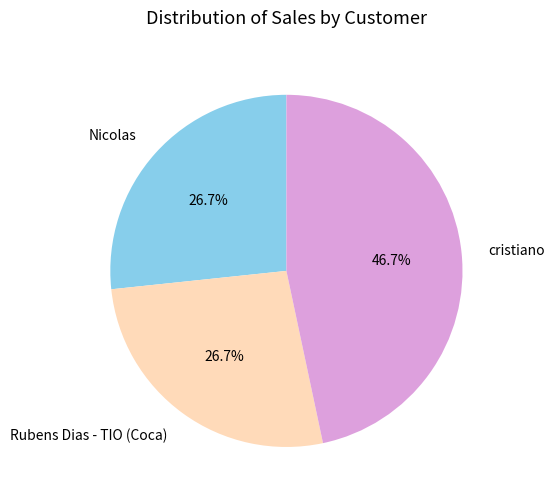

What is the ratio of the value at cristiano to the value at Rubens Dias - TIO (Coca)?

1.7